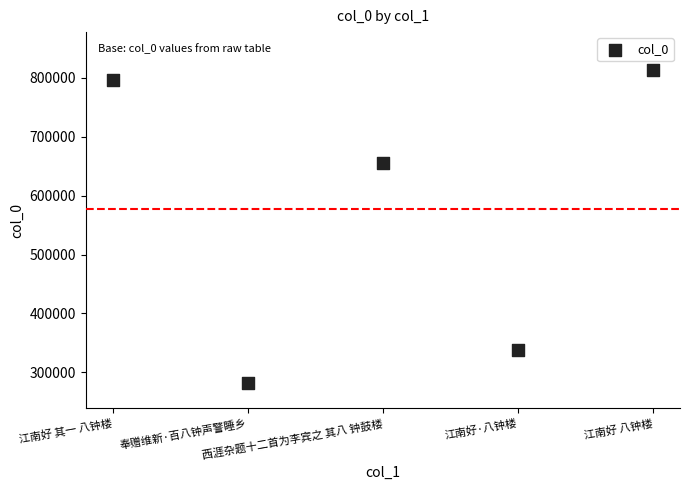

What is the range of Y values (max minus min)?

531165